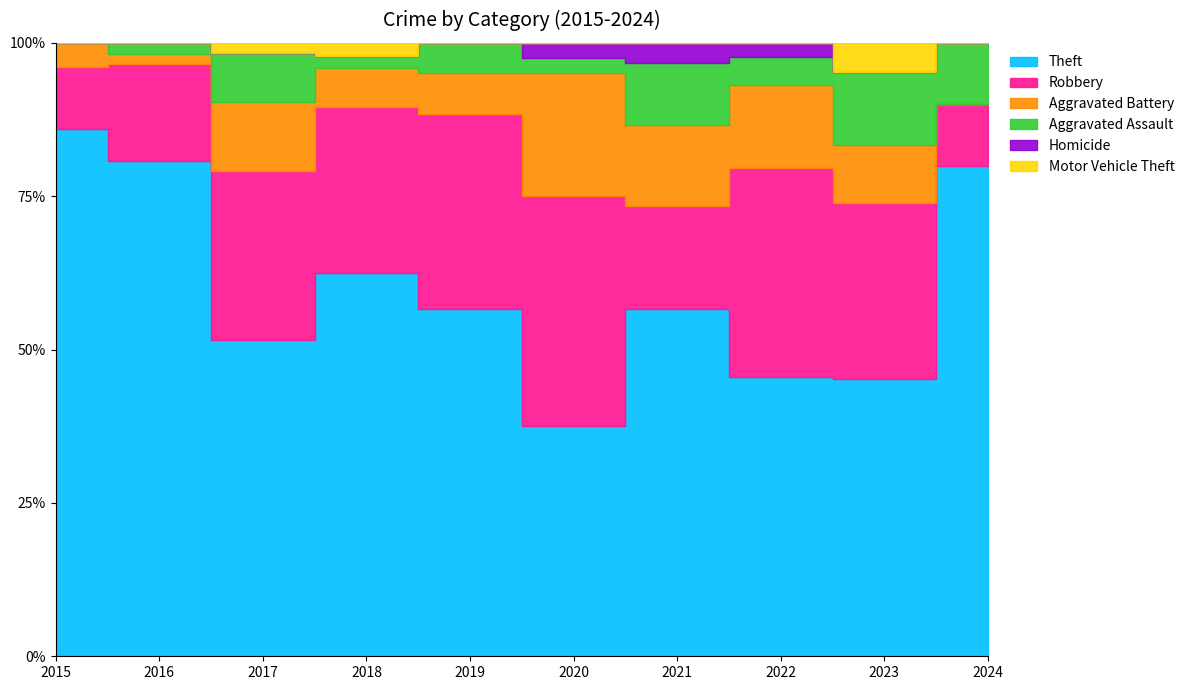

Reading left to right, what are all the values shown in this chart?

Theft: 43	46	32	30	34	15	17	20	19	8
Robbery: 5	9	17	13	19	15	5	15	12	1
Aggravated Battery: 2	1	7	3	4	8	4	6	4	0
Aggravated Assault: 0	1	5	1	3	1	3	2	5	1
Homicide: 0	0	0	0	0	1	1	1	0	0
Motor Vehicle Theft: 0	0	1	1	0	0	0	0	2	0